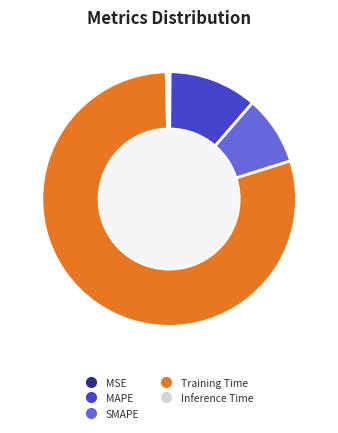

What is the largest slice in the pie chart?

Training Time